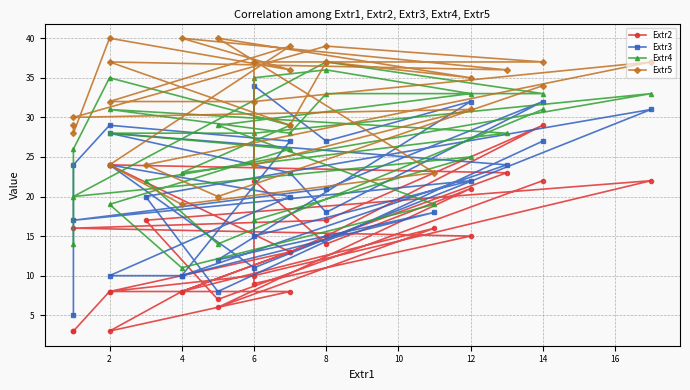

True or false: Extr4 and Extr5 intersect in this chart.

False